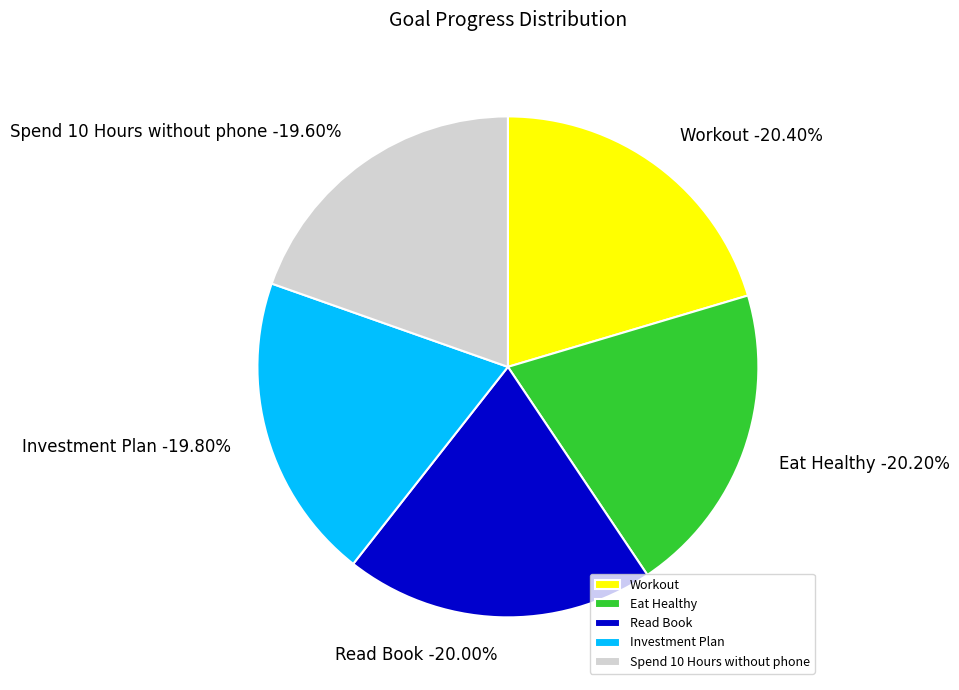

How many slices are in this pie chart?

5